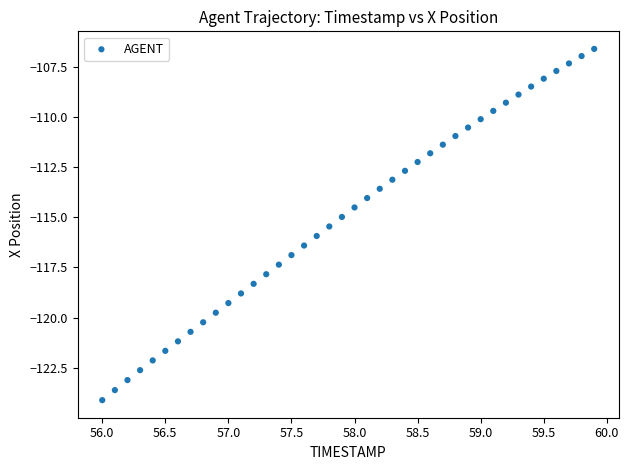

What is the range of X values (max minus min)?

3.9